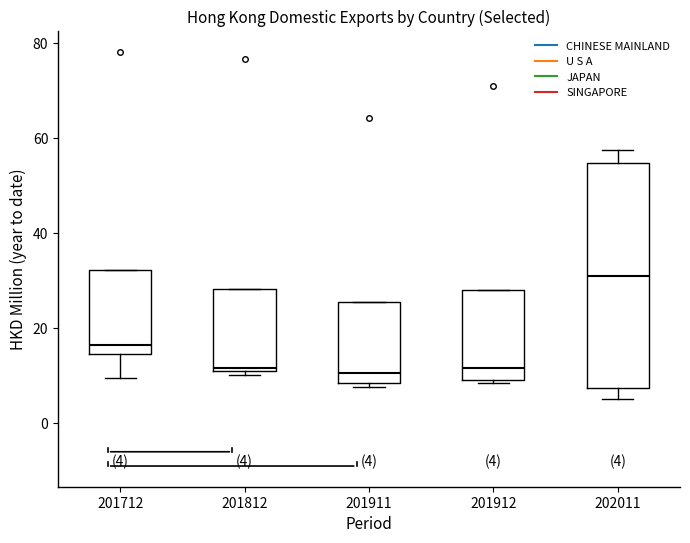

Comparing the boxes themselves (not the whiskers), which one is the tallest?

202011